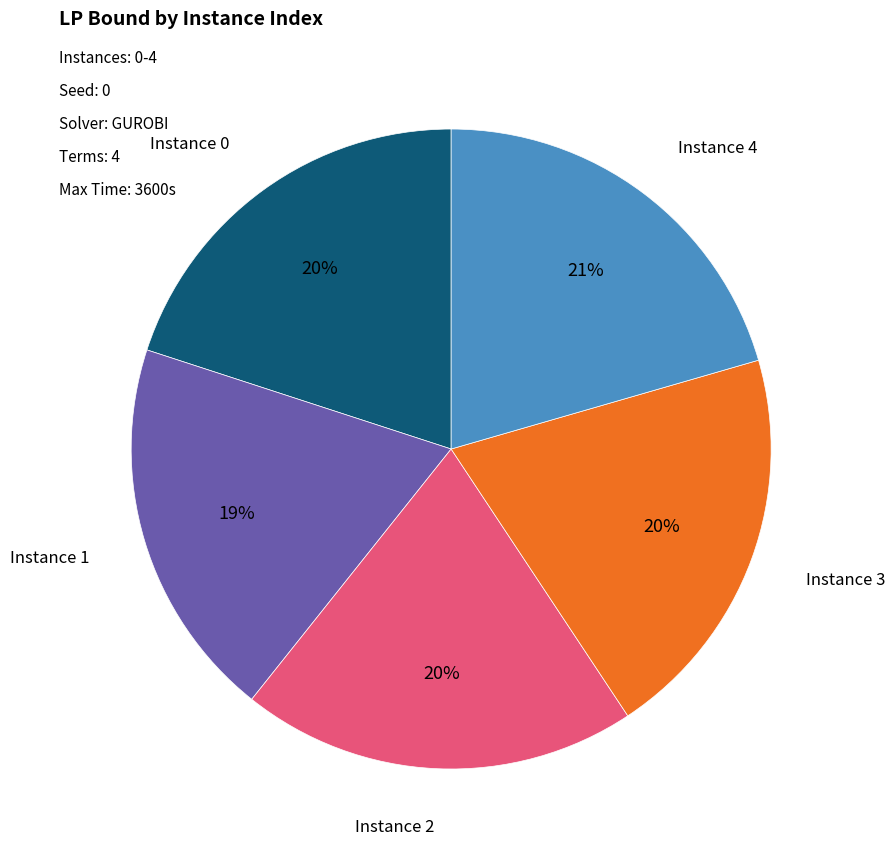

Does Instance 0 account for over 50% of the chart?

No